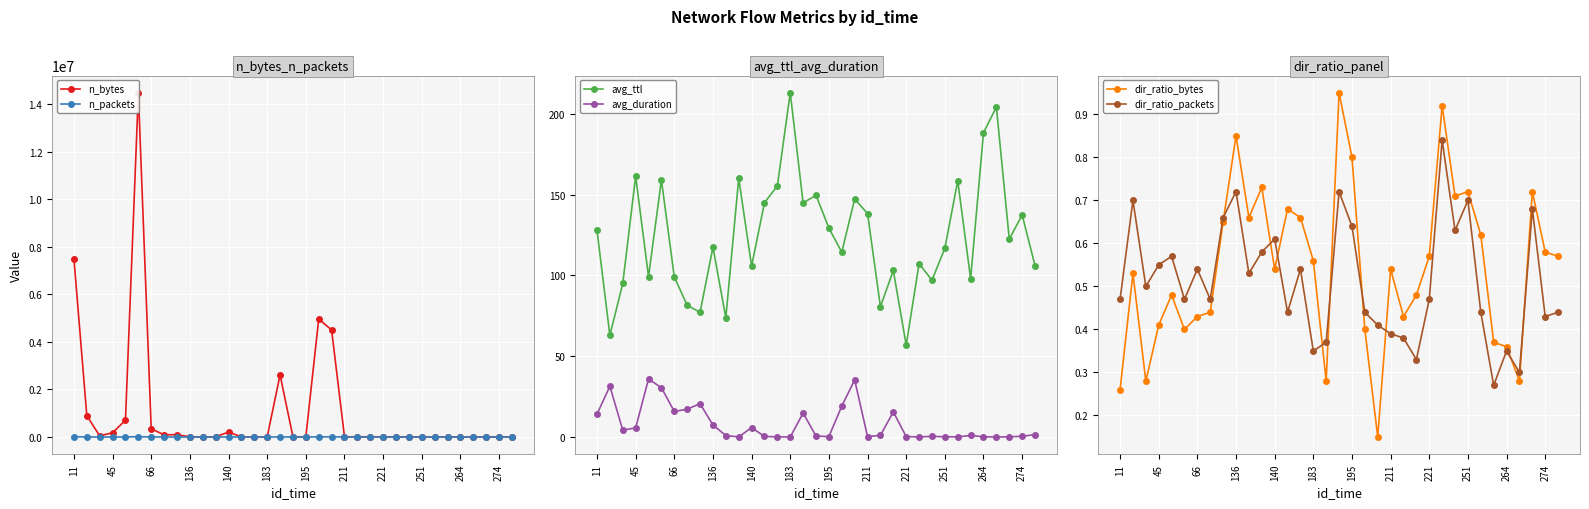

The value of avg_ttl at 17 is 53.6. True or false?

False